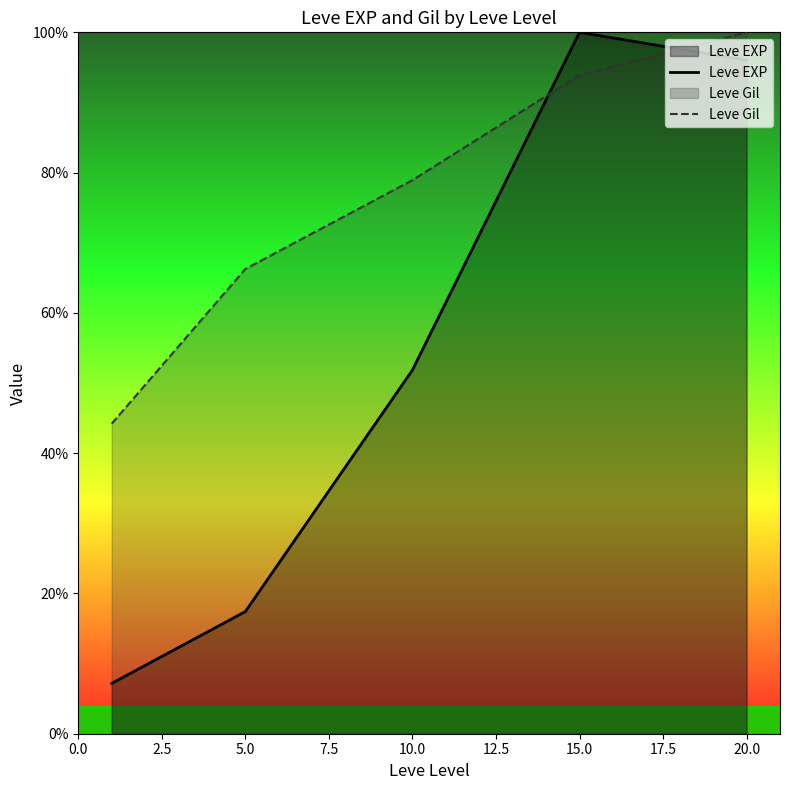

Is the value of Leve EXP at 20.0 greater than the value of Leve Gil at 5.0?

Yes